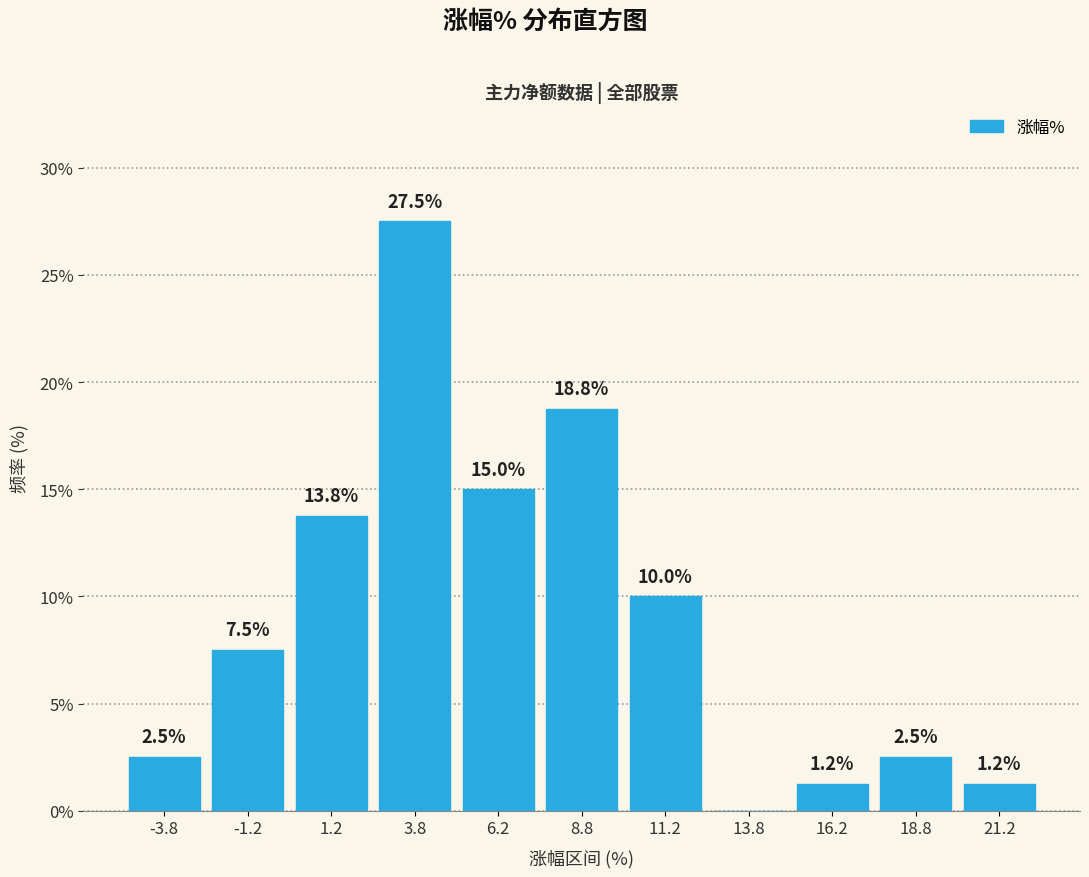

Which range on the x-axis has the tallest bar?

2.5 to 5.0